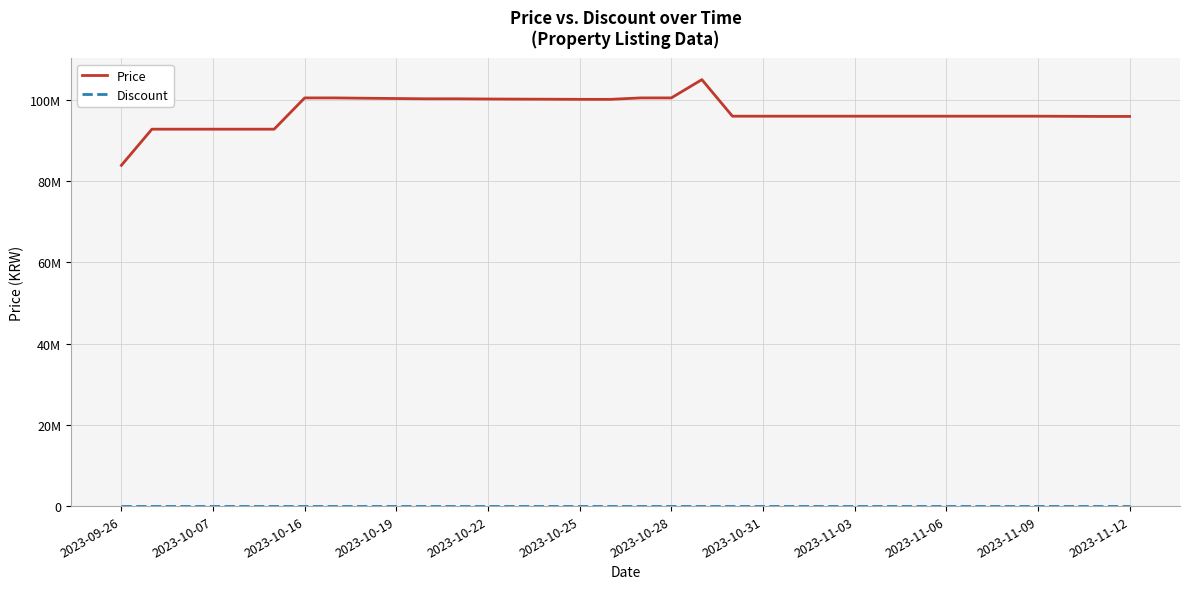

True or false: Discount has more than 0 points higher than both neighbors.

False